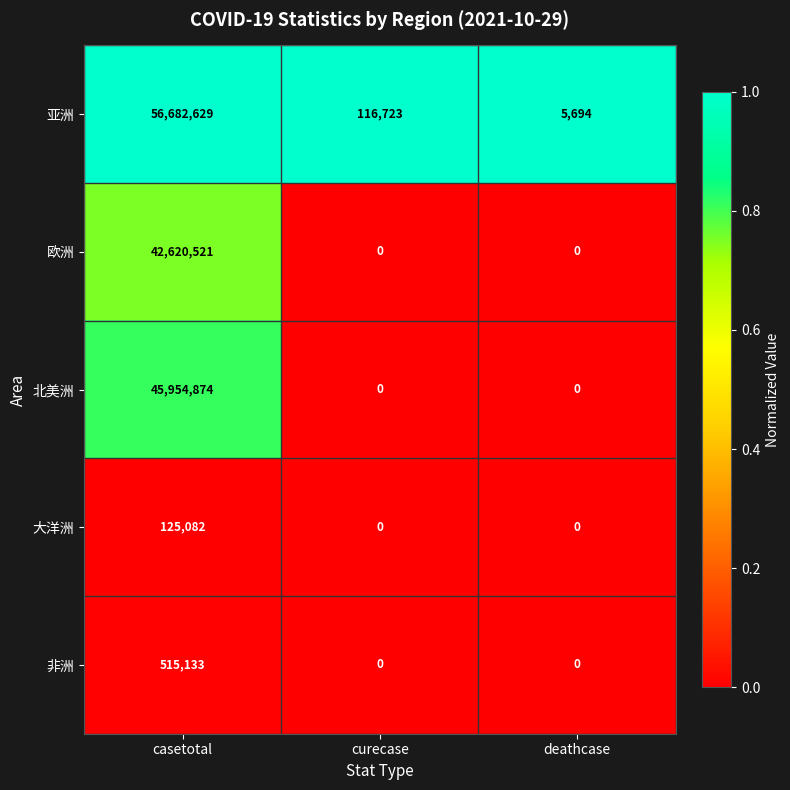

At how many categories does at least one series exceed 0?

3